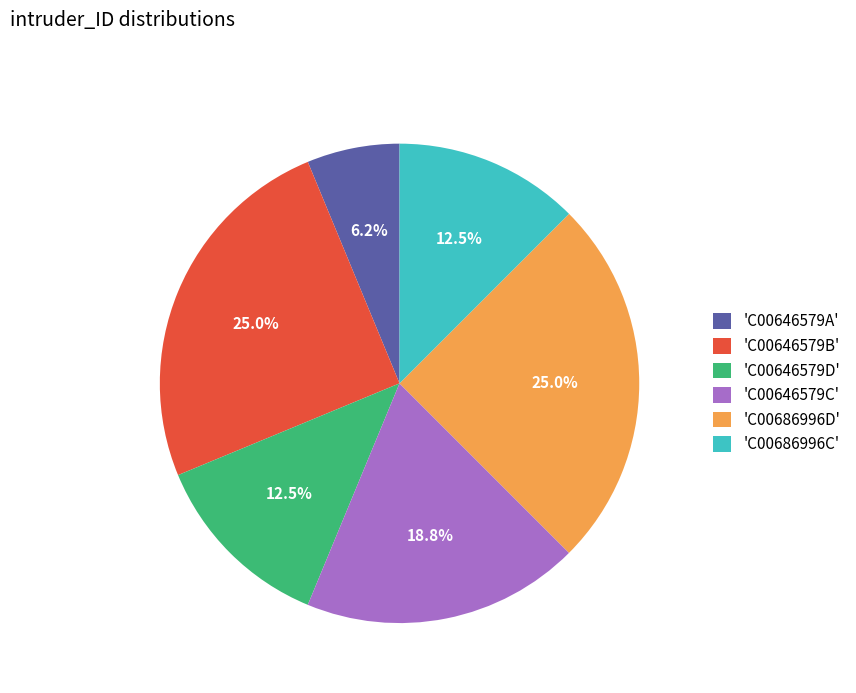

What percentage do 'C00646579C' and 'C00646579A' together represent?

25.0%